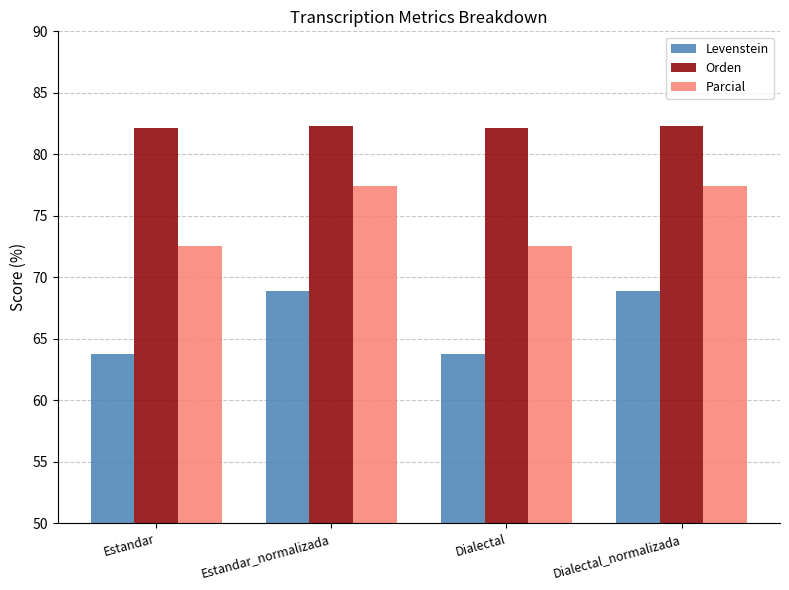

Count the Levenstein values in the range 63 to 68.

2